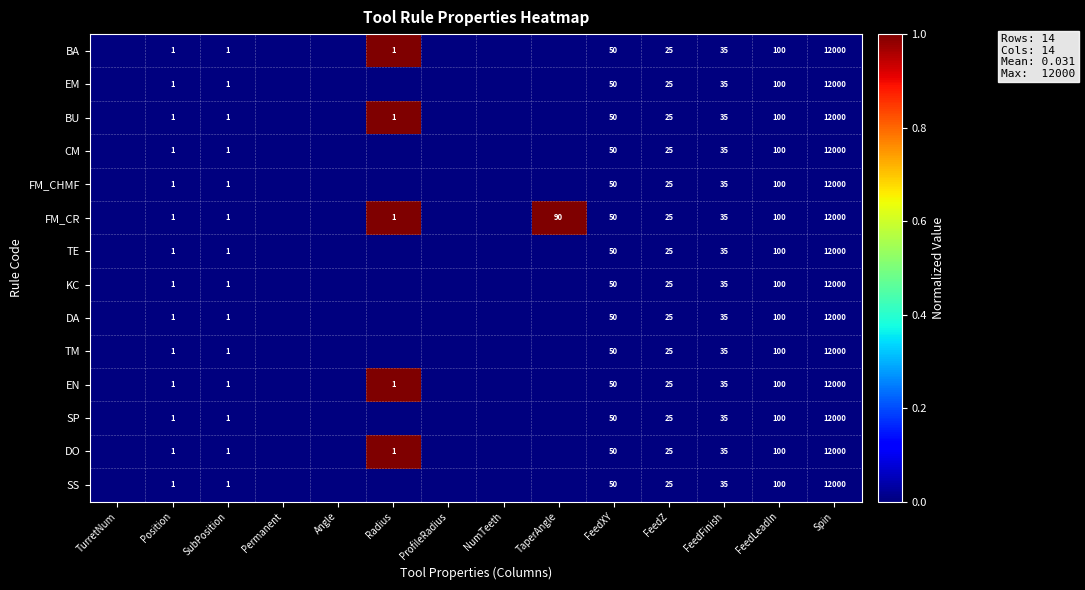

The CM series shows 100 at FeedLeadIn. True or false?

True